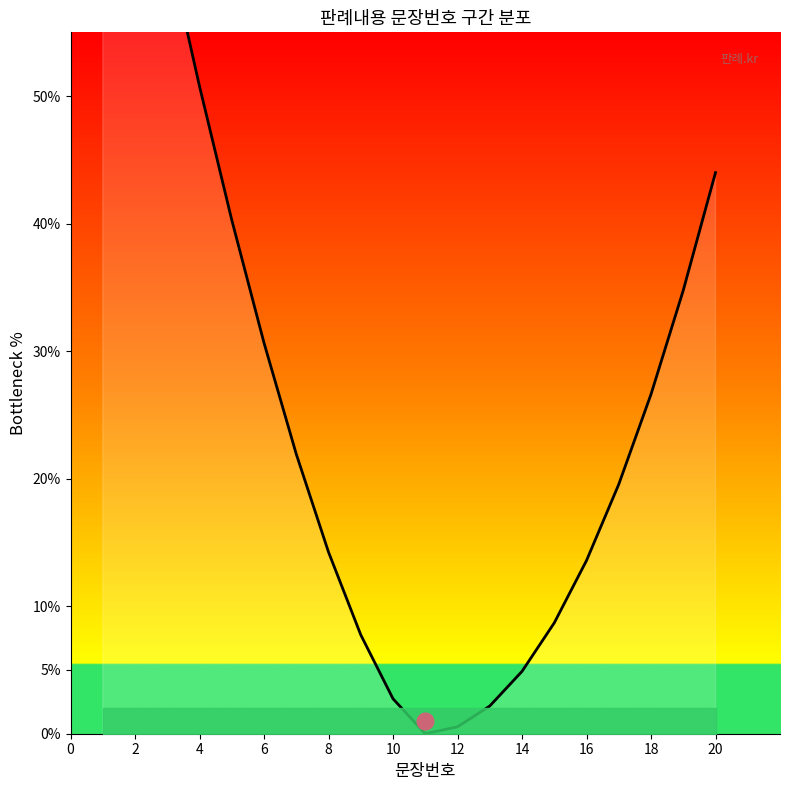

Does the chart have visible grid lines?

No